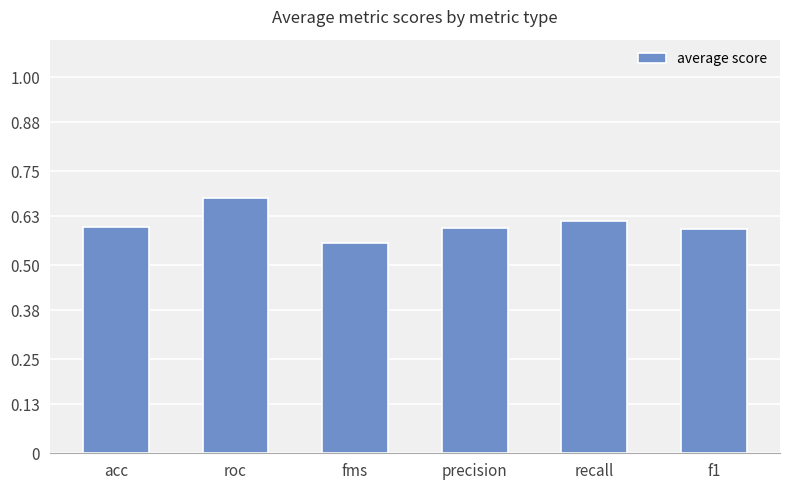

Is it true that the value at fms is 0.6?

True